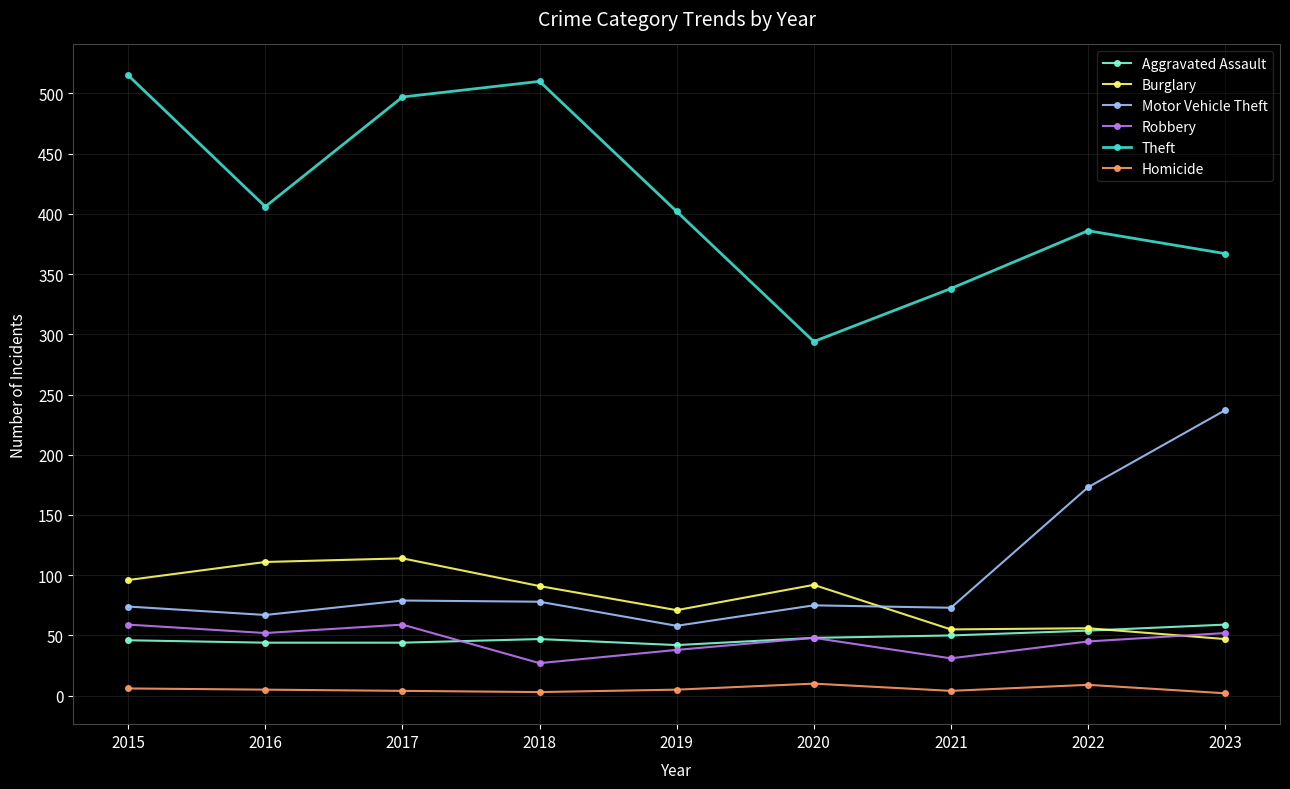

In Motor Vehicle Theft, how many points are lower than both neighbors (excluding endpoints)?

3